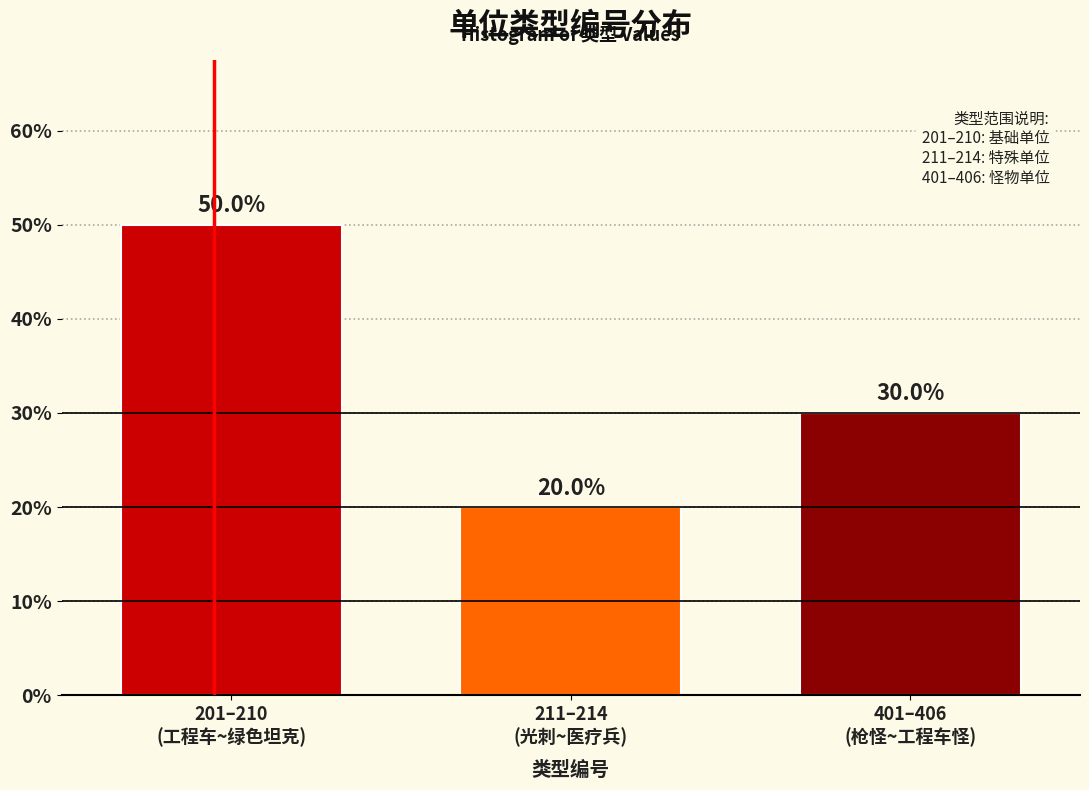

Does the chart contain any negative values?

No